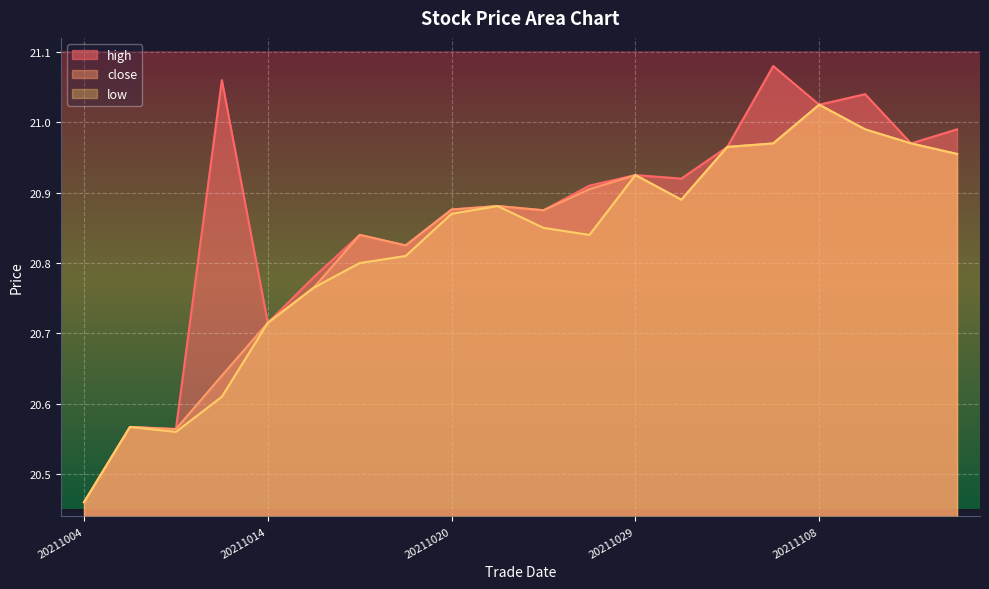

What is the highest value of the high series?

21.1